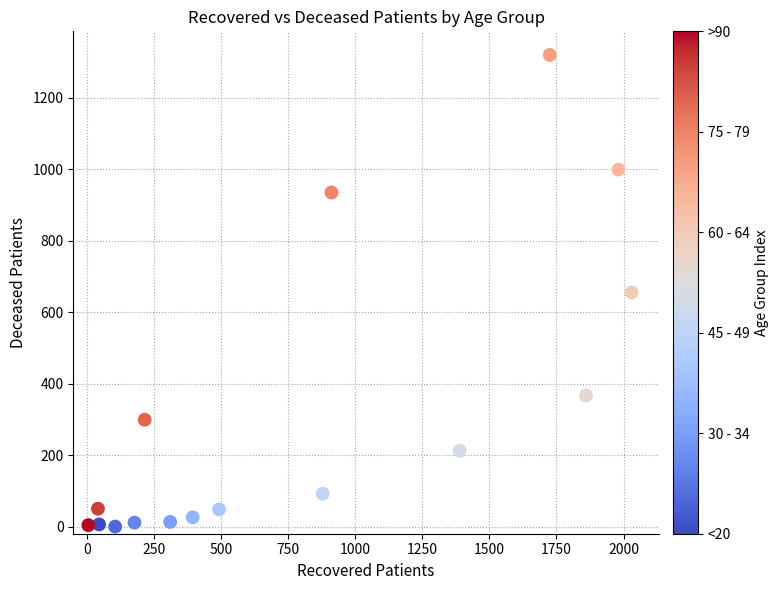

What is the range of Y values (max minus min)?

1320